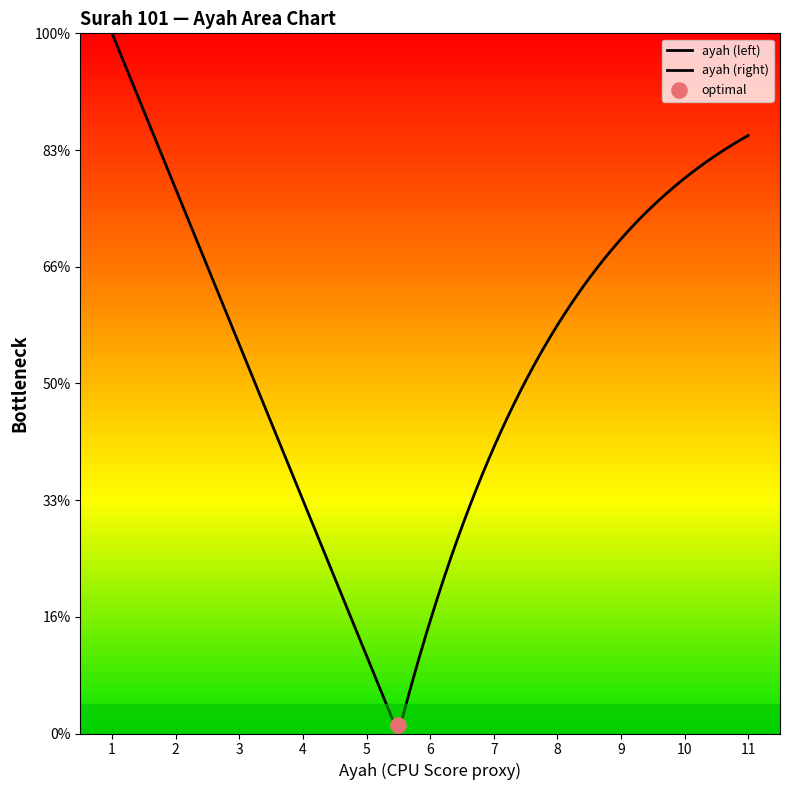

Approximately how many times larger is the value at 4 compared to 10?

0.4